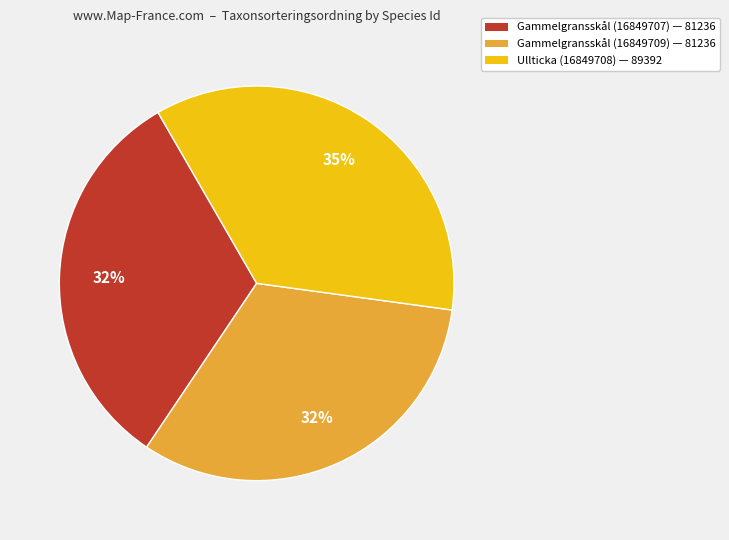

To the nearest percent, what is the difference between the largest and smallest slice percentages?

3%